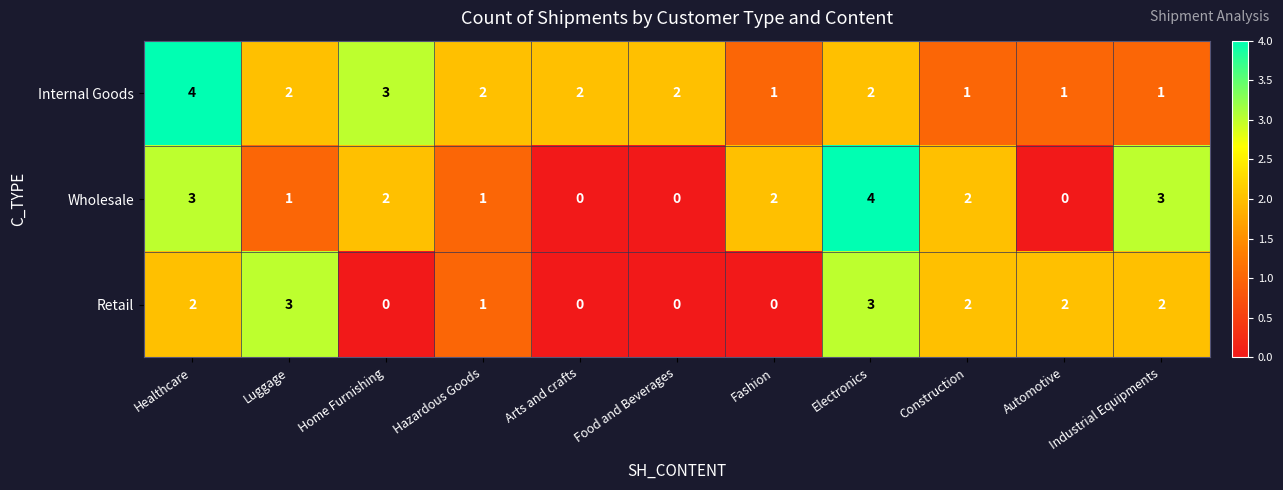

What is the sum of all Wholesale values?

18